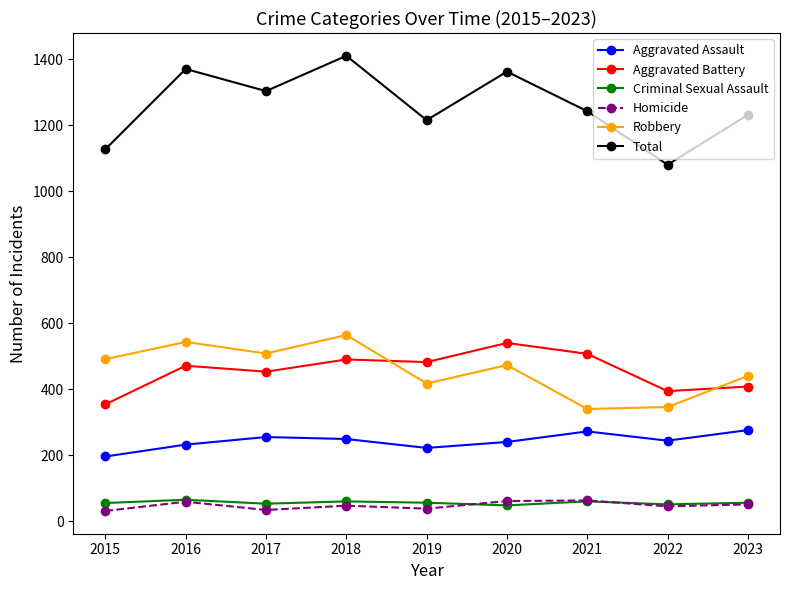

Which series changed the most between 2019 and 2020?

Total